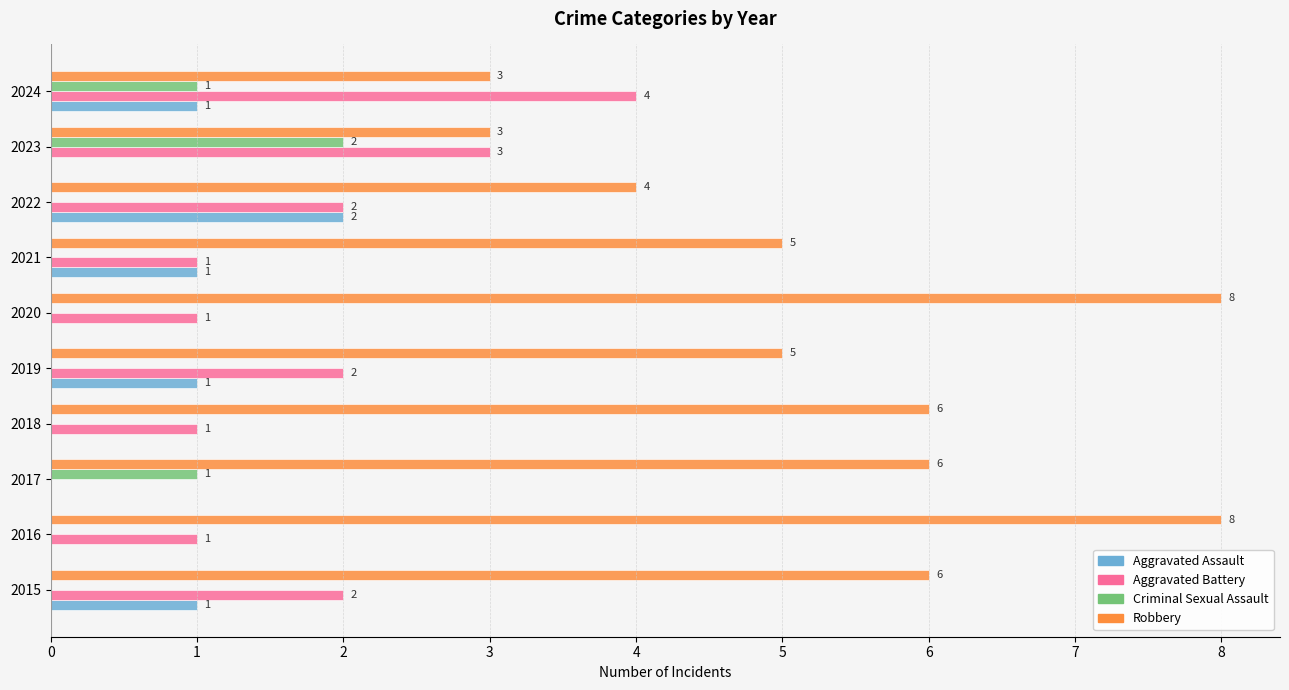

Read the Robbery value at 2020.

8